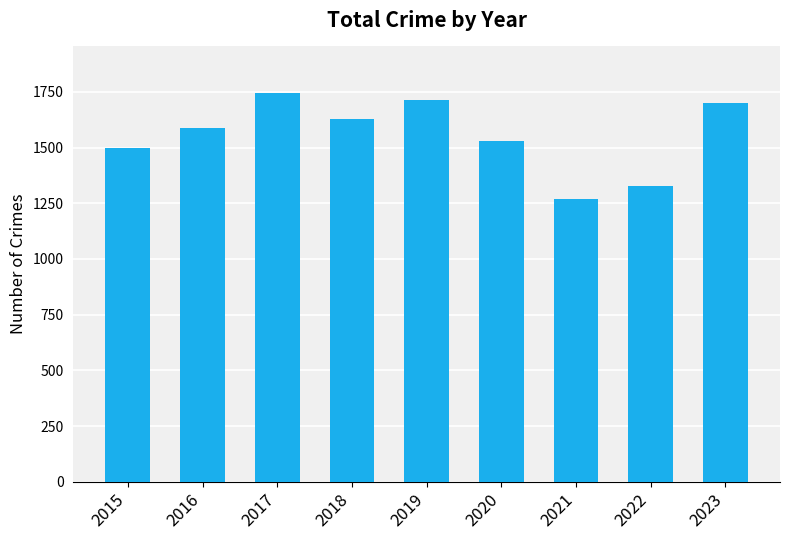

What is the change in value from 2015 to 2023?

+204